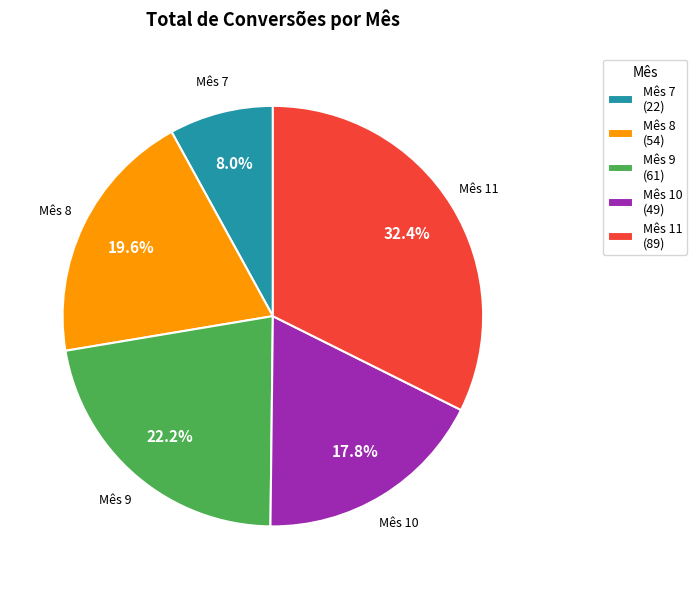

How much of the chart is everything except Mês 7 (22)?

92.0%